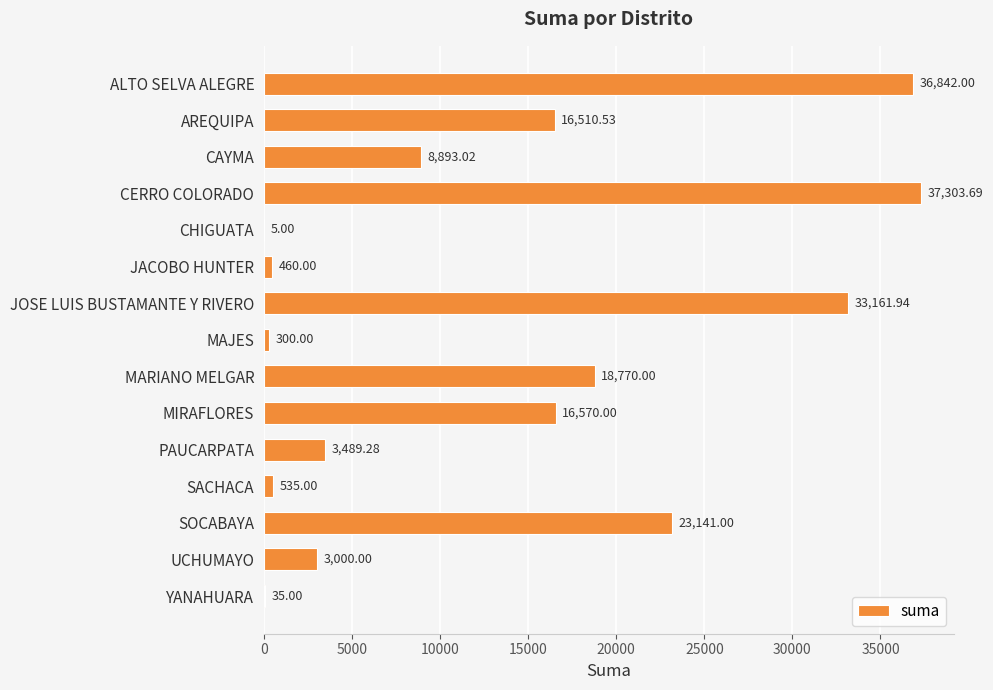

What is the maximum value shown in the chart?

37303.7